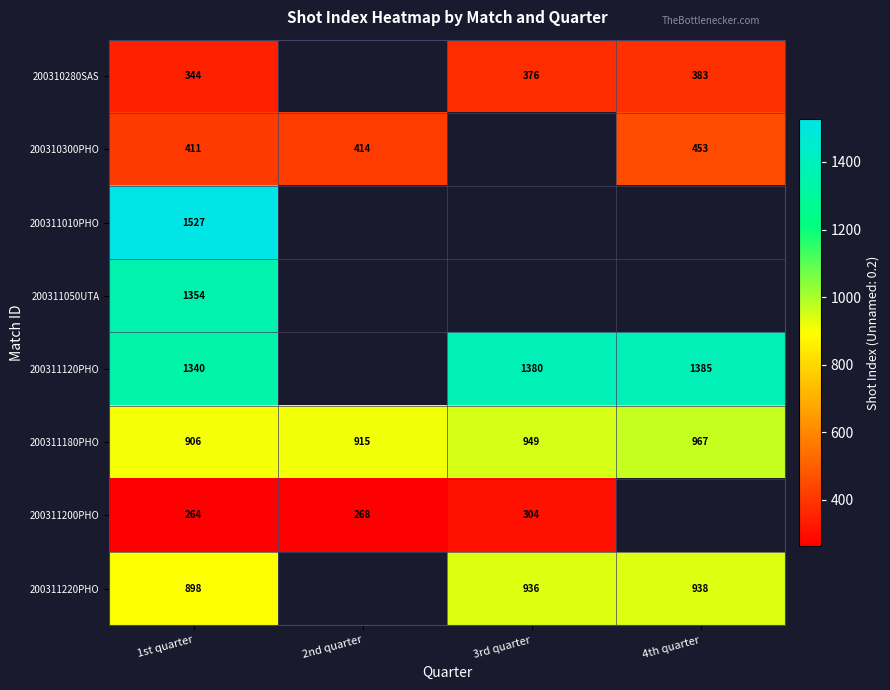

Between 4th quarter and 3rd quarter, which is larger?

4th quarter